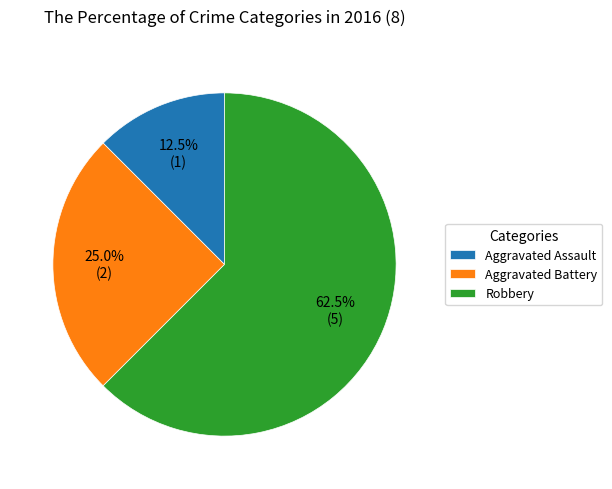

Which slice is the largest?

Robbery